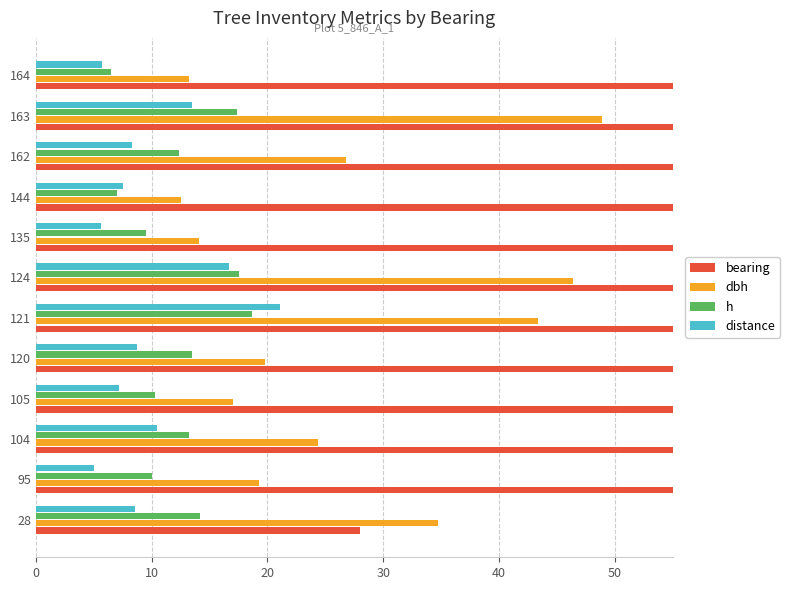

What are all the series names shown in the legend?

bearing, dbh, h, distance